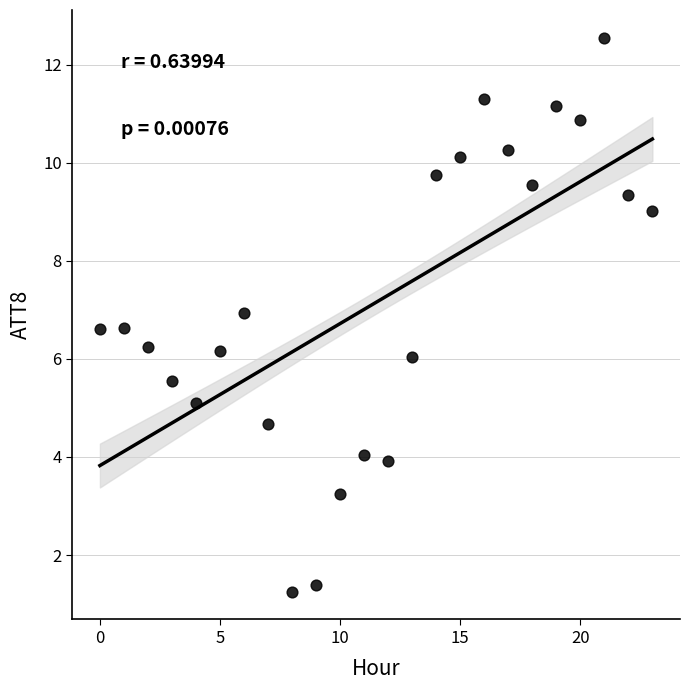

What is the range of Y values (max minus min)?

11.3